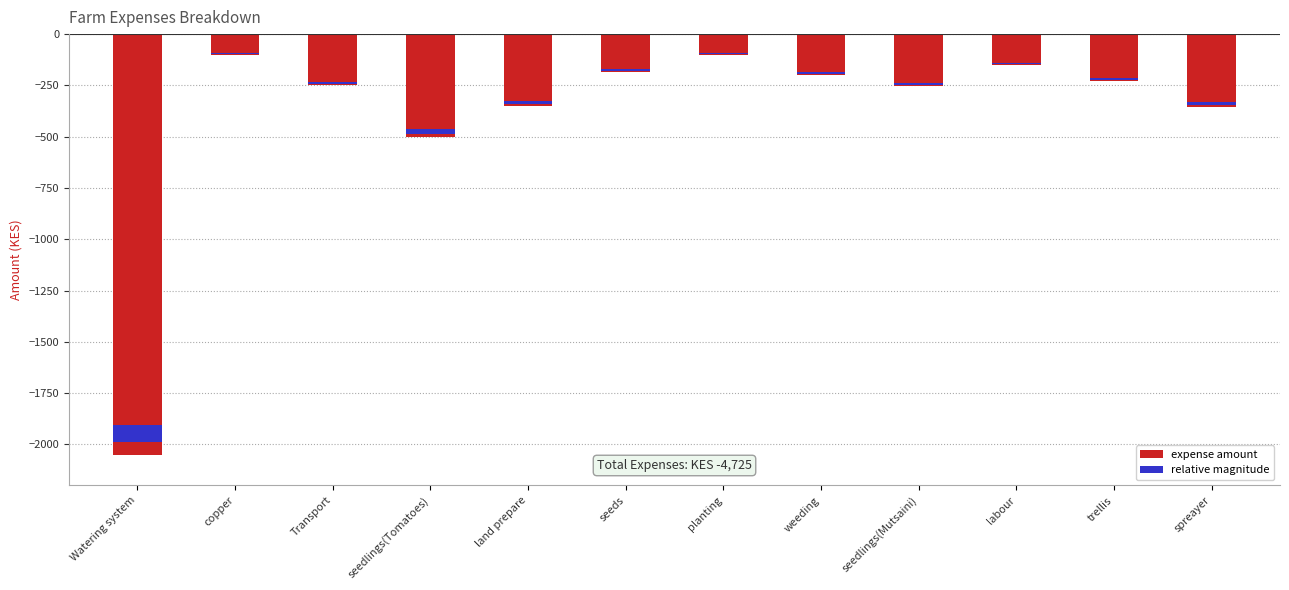

The chart shows a value of -500 at seedlings(Tomatoes). True or false?

True